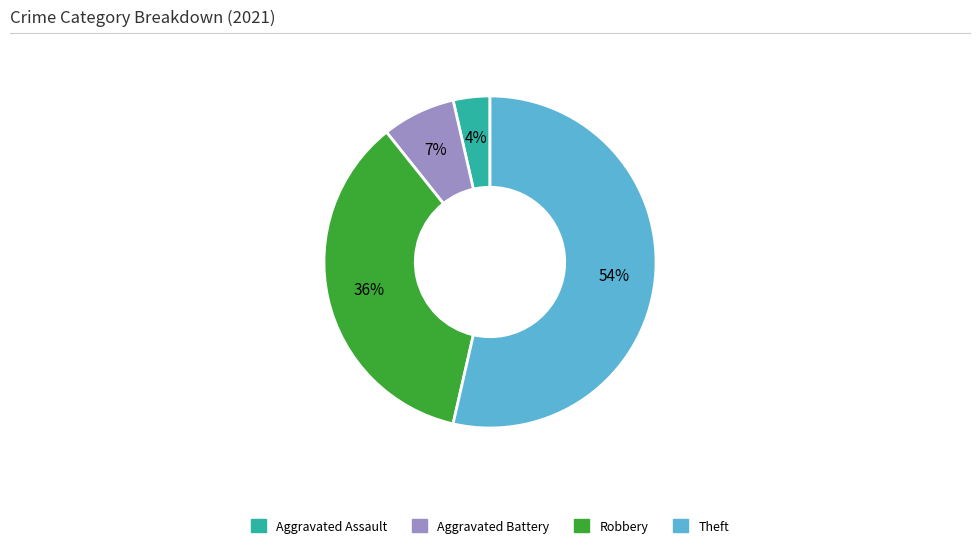

What percentage is the Robbery slice, to the nearest percent?

36%